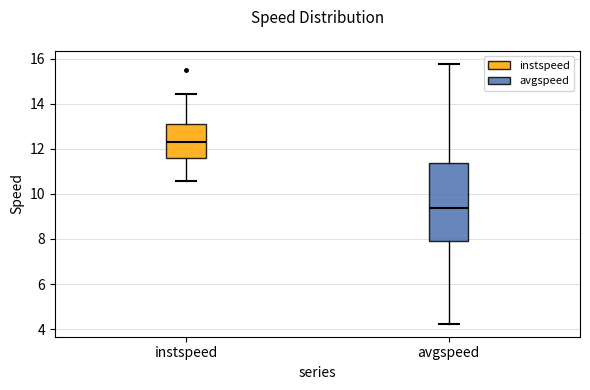

Where is the upper edge of the box for instspeed on the y-axis? The values are not printed on the chart, so give them approximately, as read against the axis.

13.0